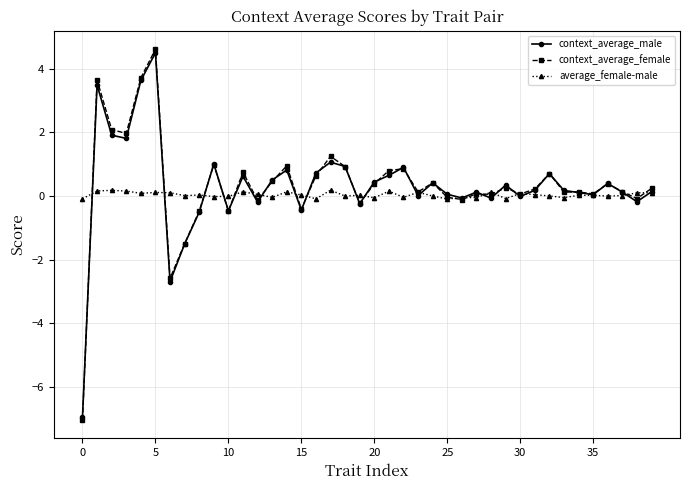

What are all the series names shown in the legend?

context_average_male, context_average_female, average_female-male